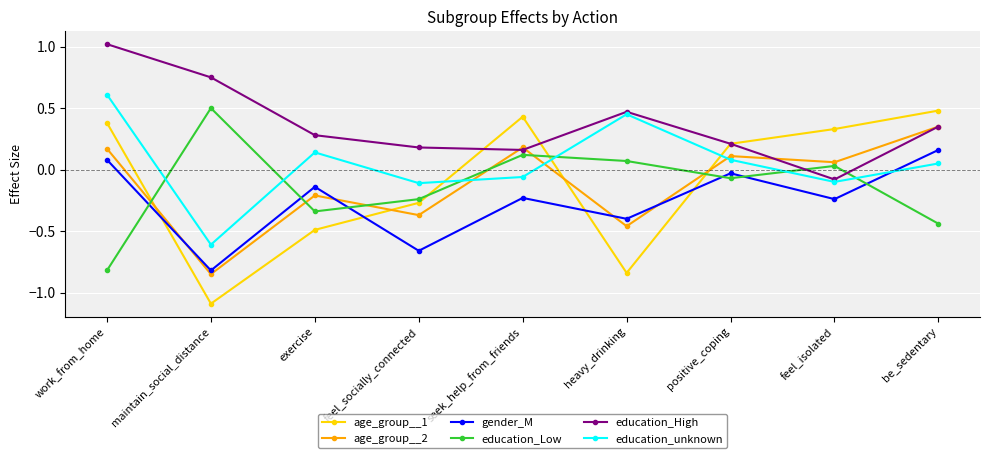

Which category has the highest value in the age_group__1 series?

be_sedentary